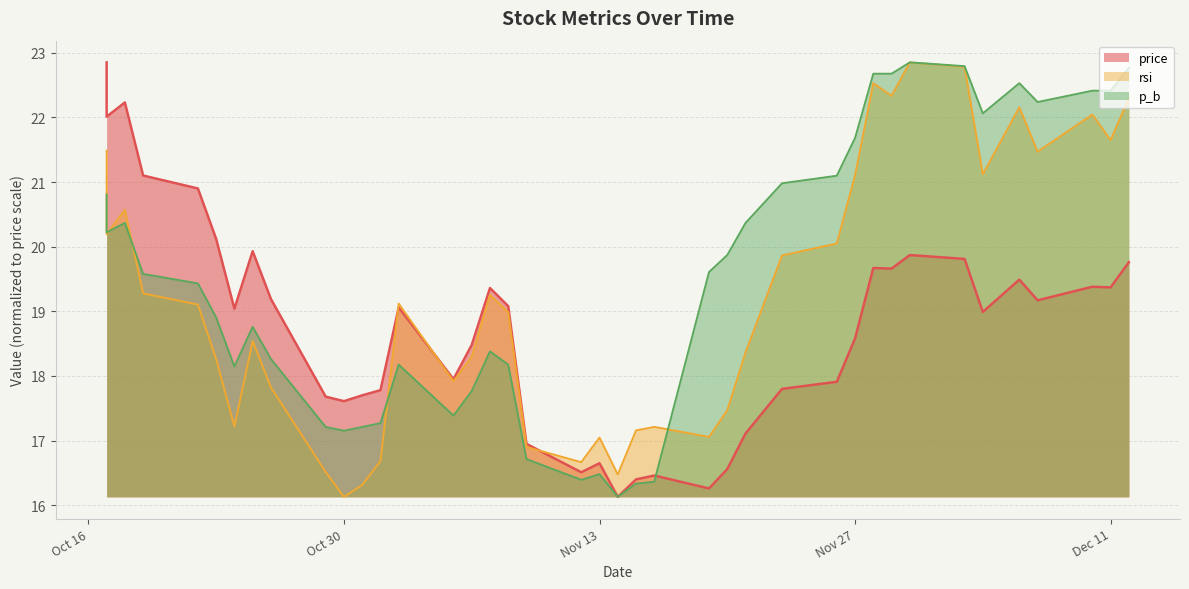

How many data points in price are above 19?

21